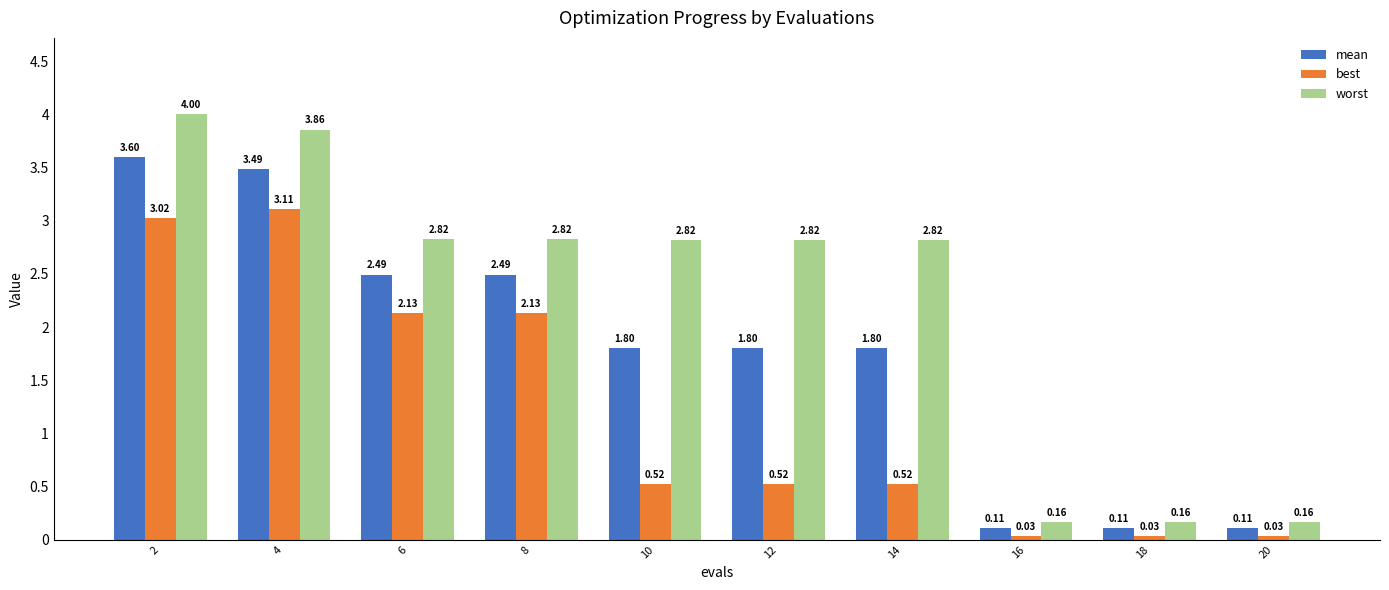

Which series has the largest total across all categories?

worst